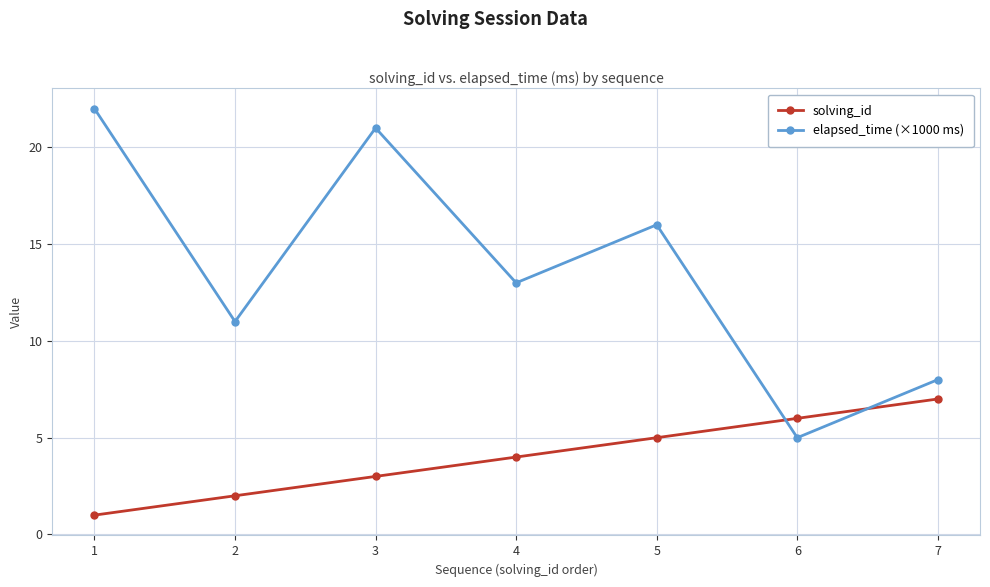

At which category does elapsed_time (×1000 ms) reach its first local valley?

2